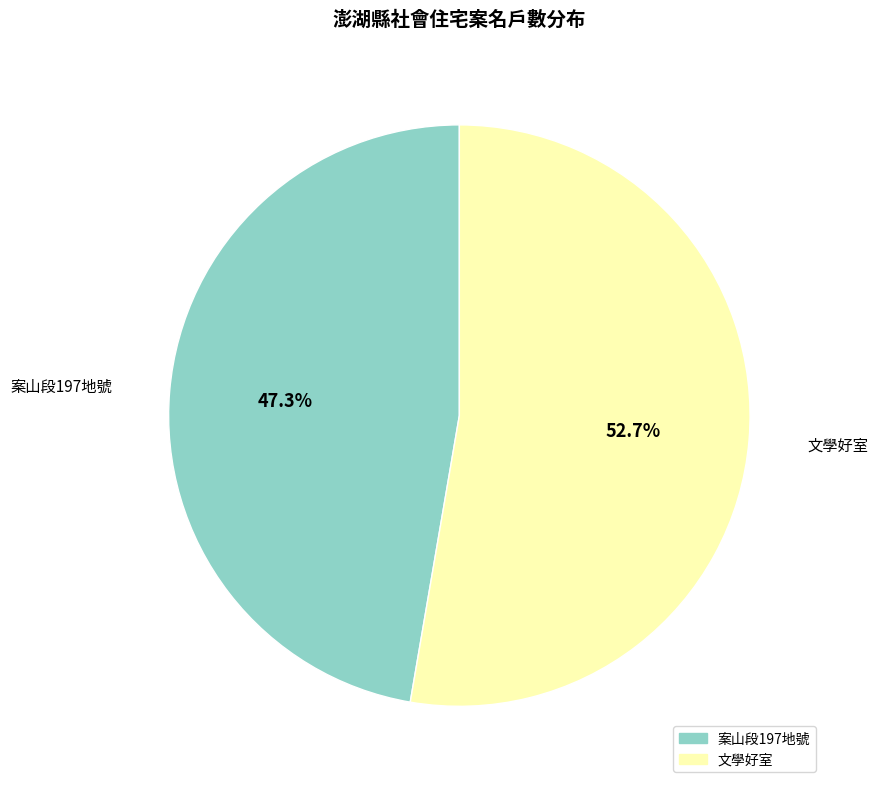

Count the number of slices in the pie.

2